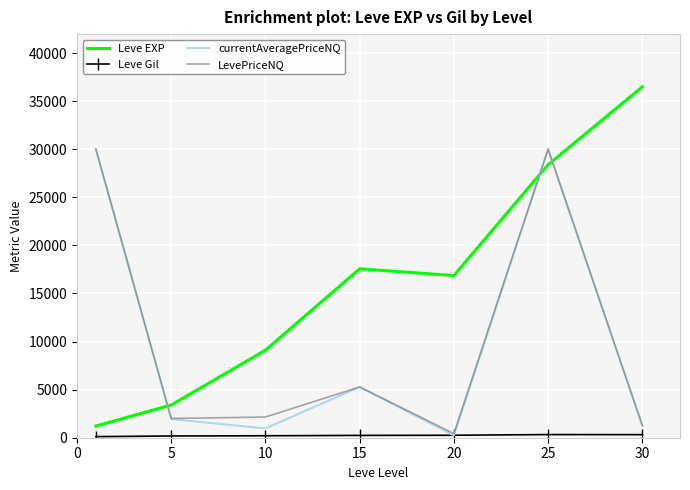

True or false: LevePriceNQ has more than 1 points higher than both neighbors.

True